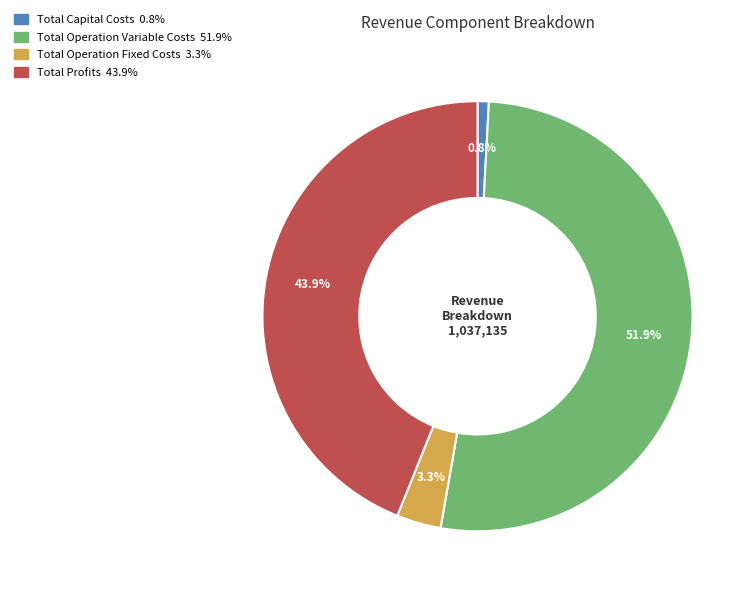

Does Total Operation Variable Costs represent more than half of the total?

Yes